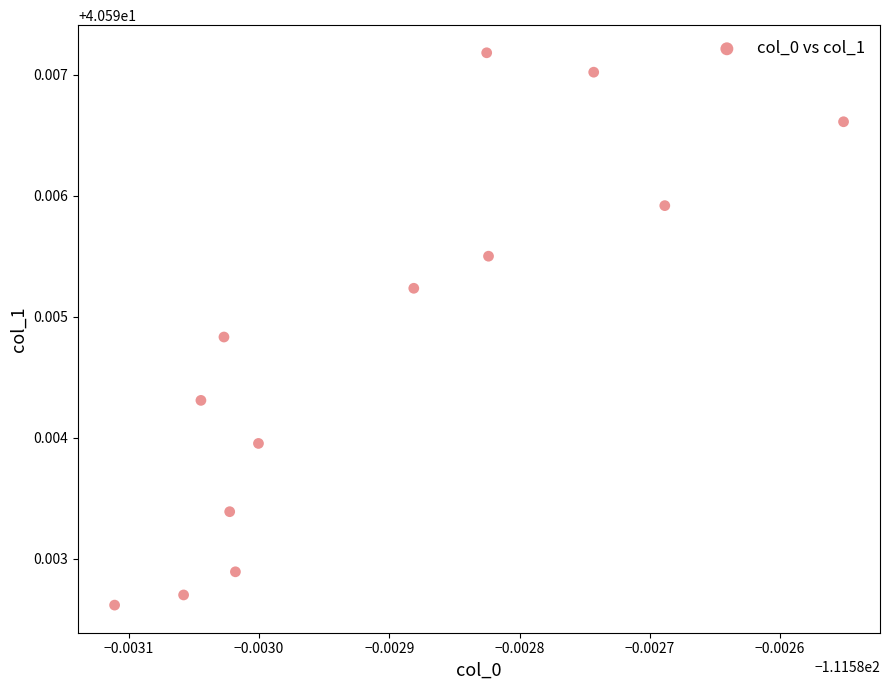

Count the number of points in this scatter plot.

13